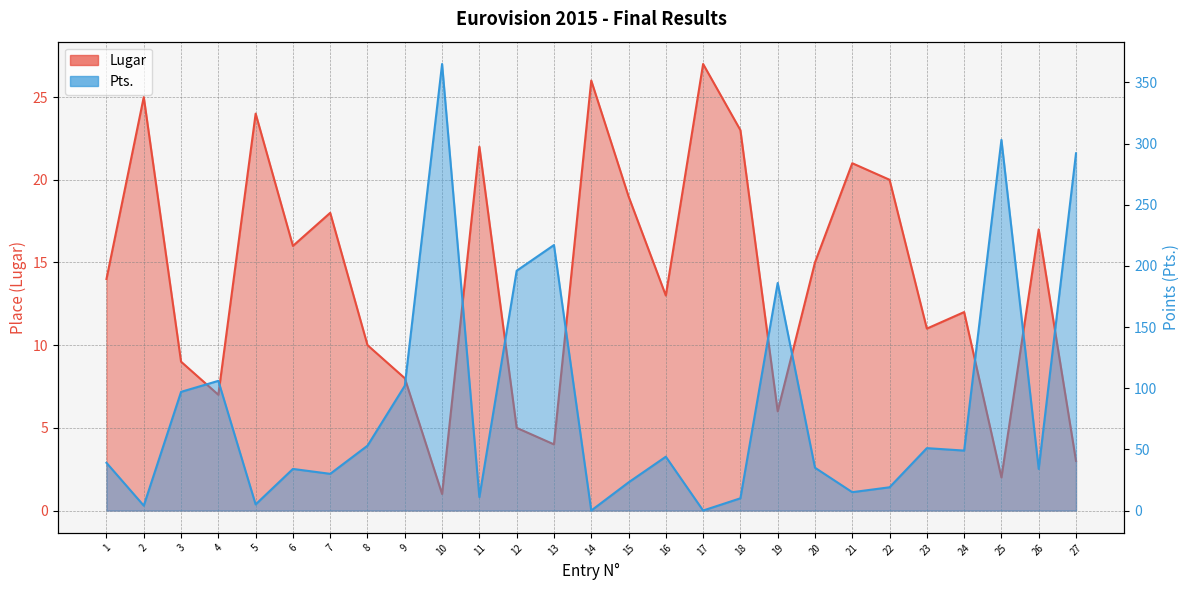

What is the difference between the maximum and minimum values in the Lugar series?

26